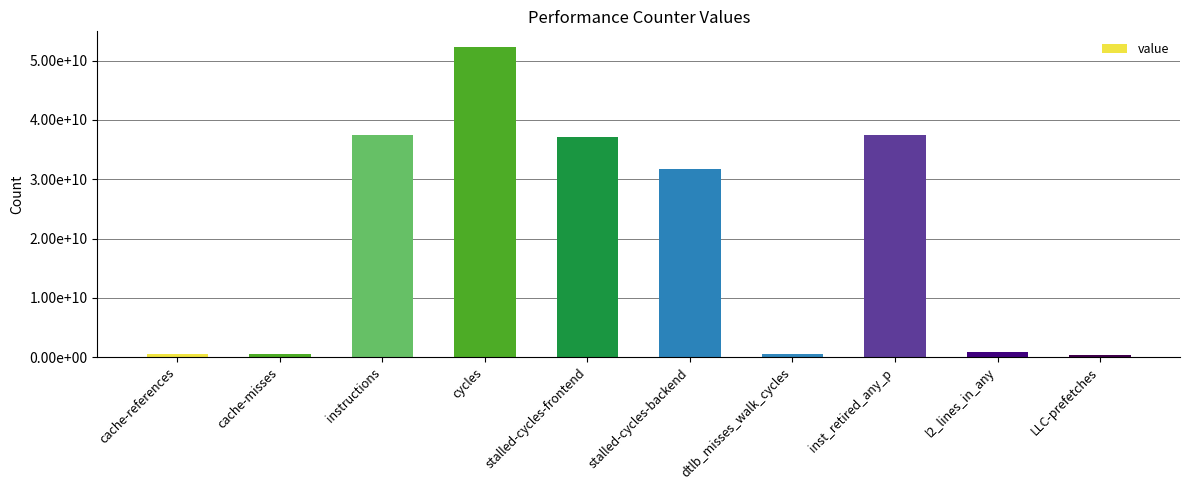

What position from the left is cache-misses?

2